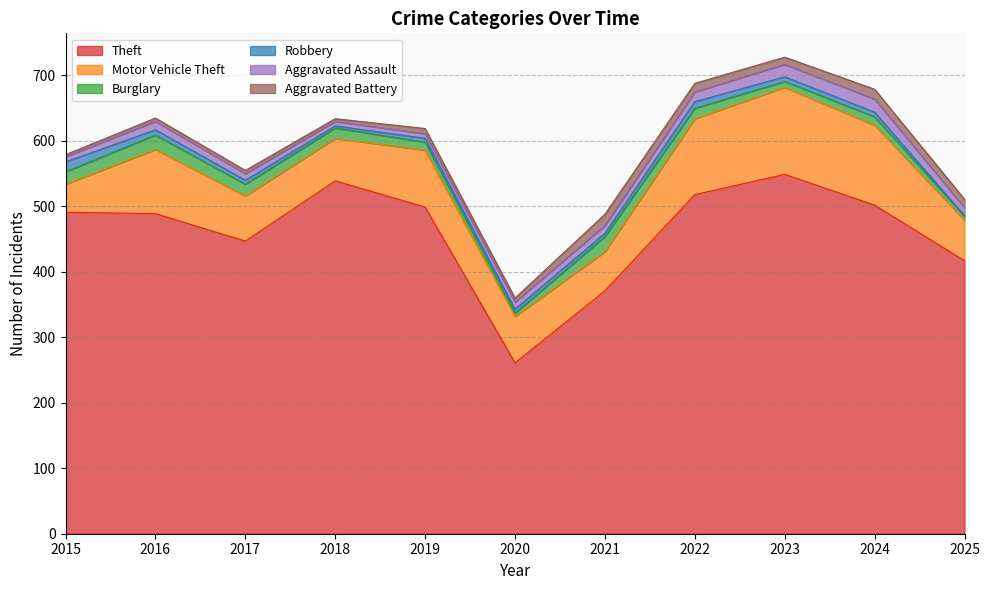

How many values in the Robbery series are below 6?

3